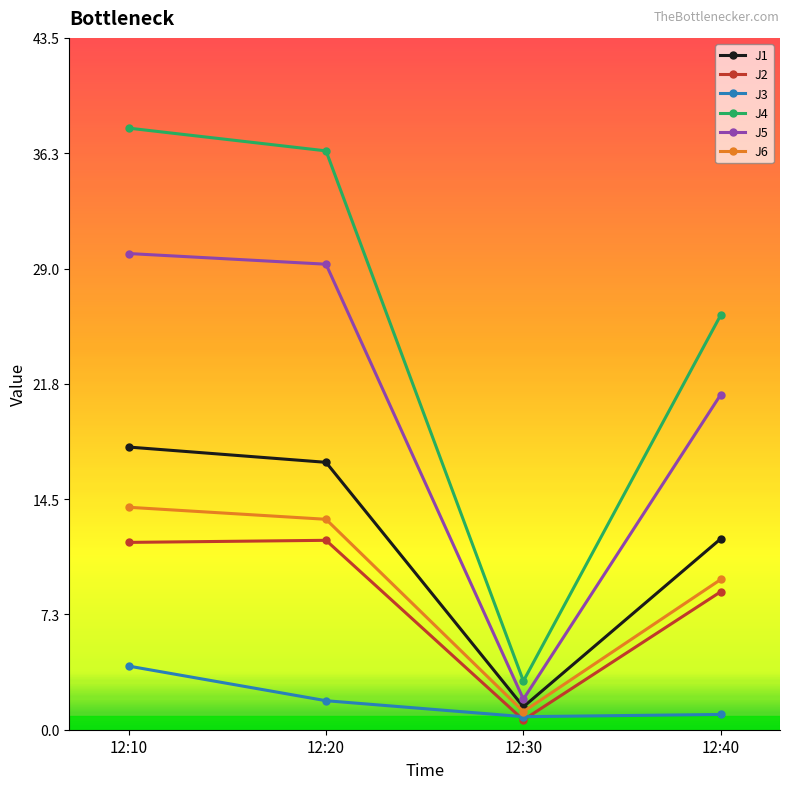

At which label does J6 reach its peak?

12:10